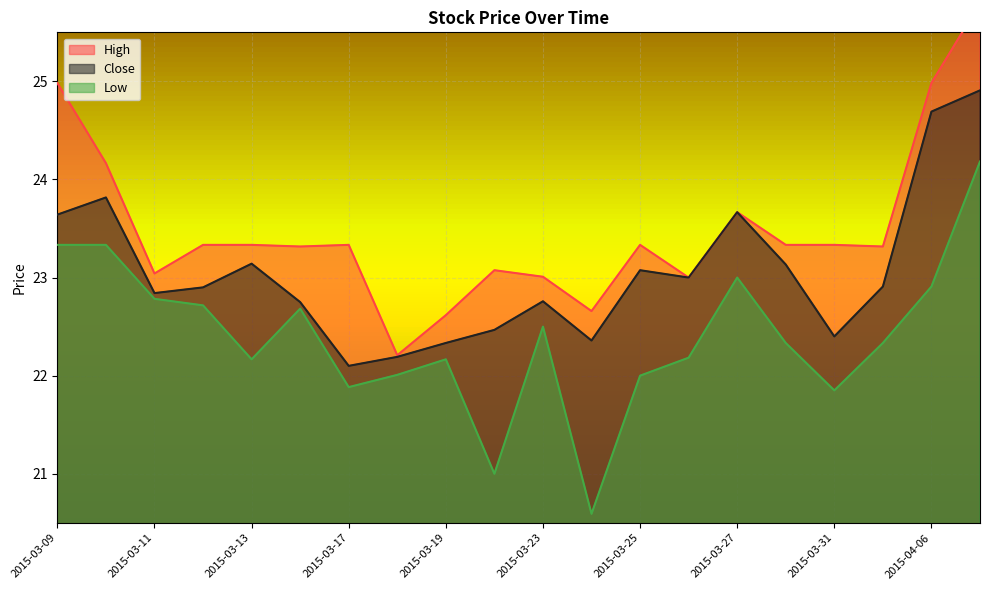

The Low series shows 14.1 at 2015-03-13. True or false?

False